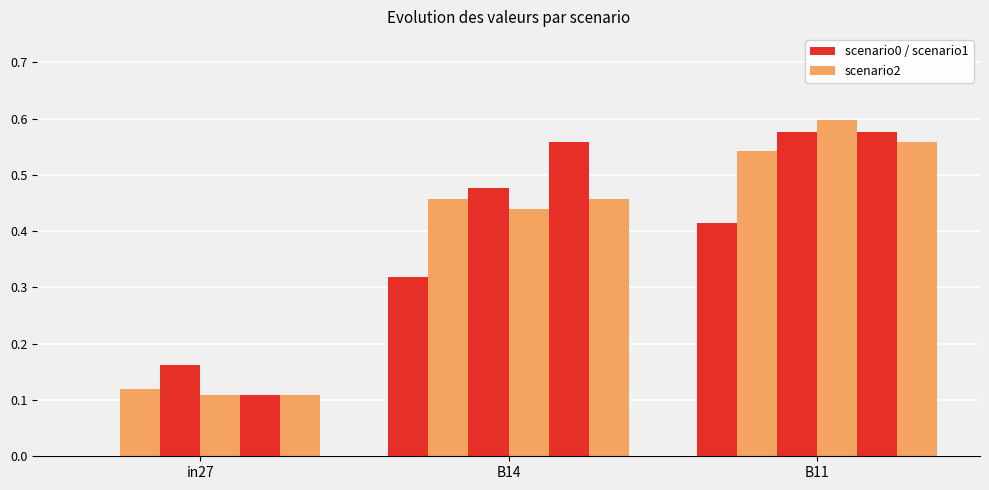

Count the number of categories in the chart.

3